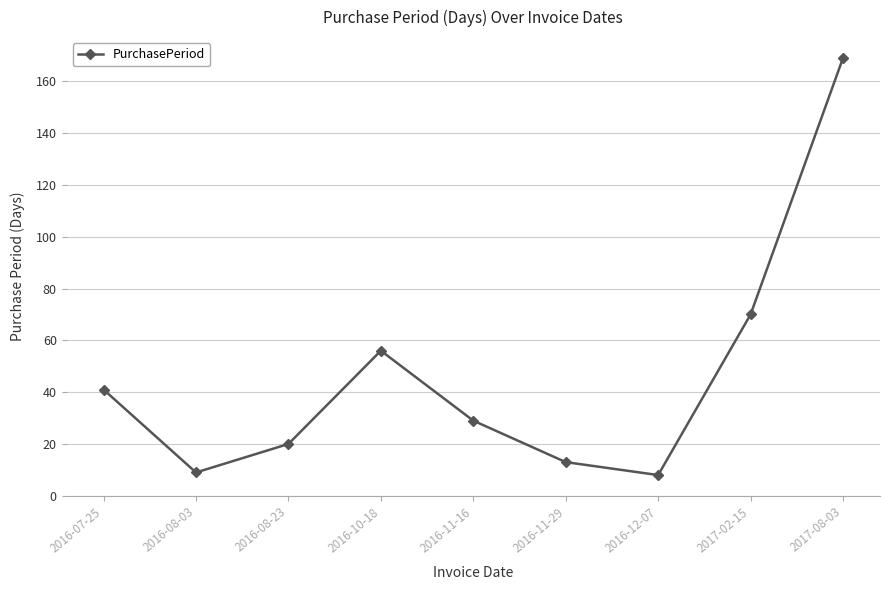

How many points are lower than both their immediate neighbors (excluding endpoints)?

2